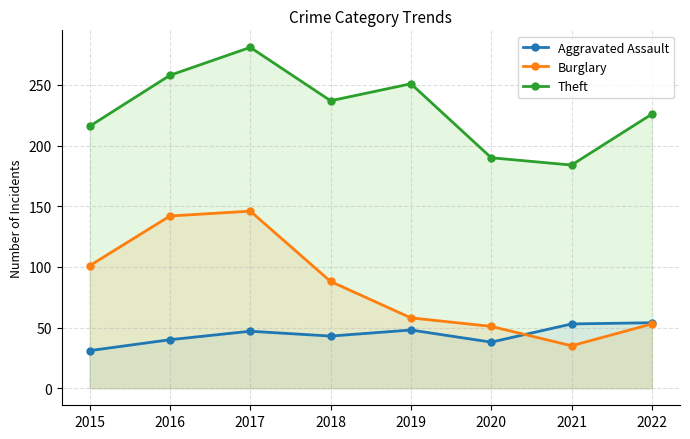

How many data points does each series have?

8